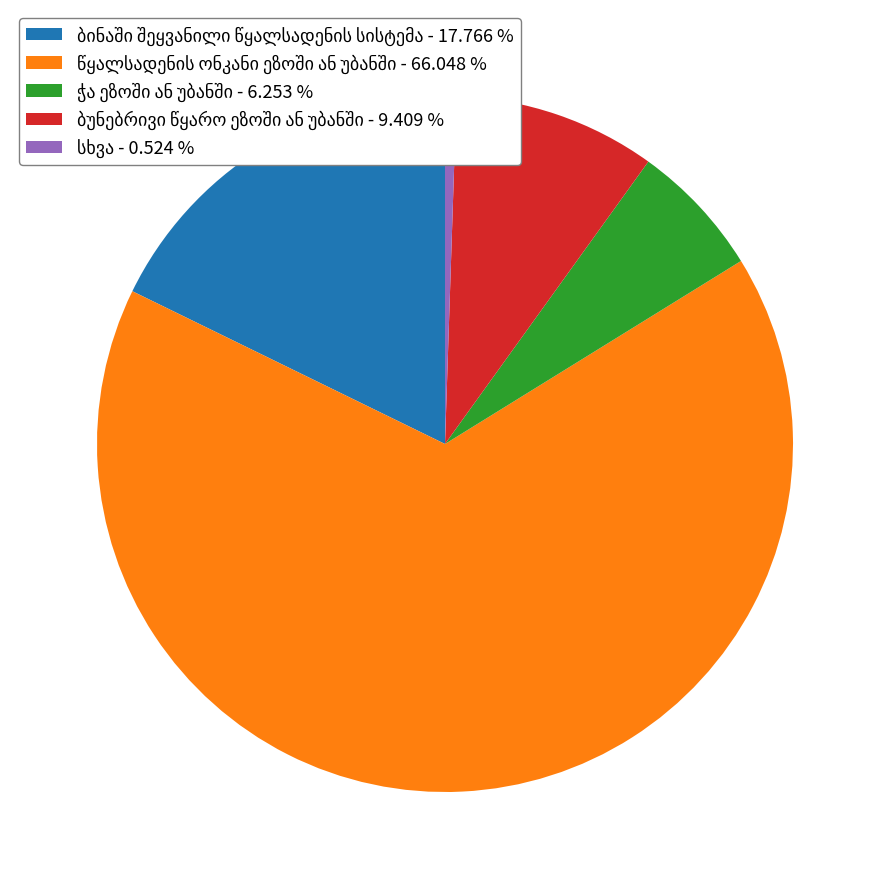

Does any single category account for the majority?

Yes